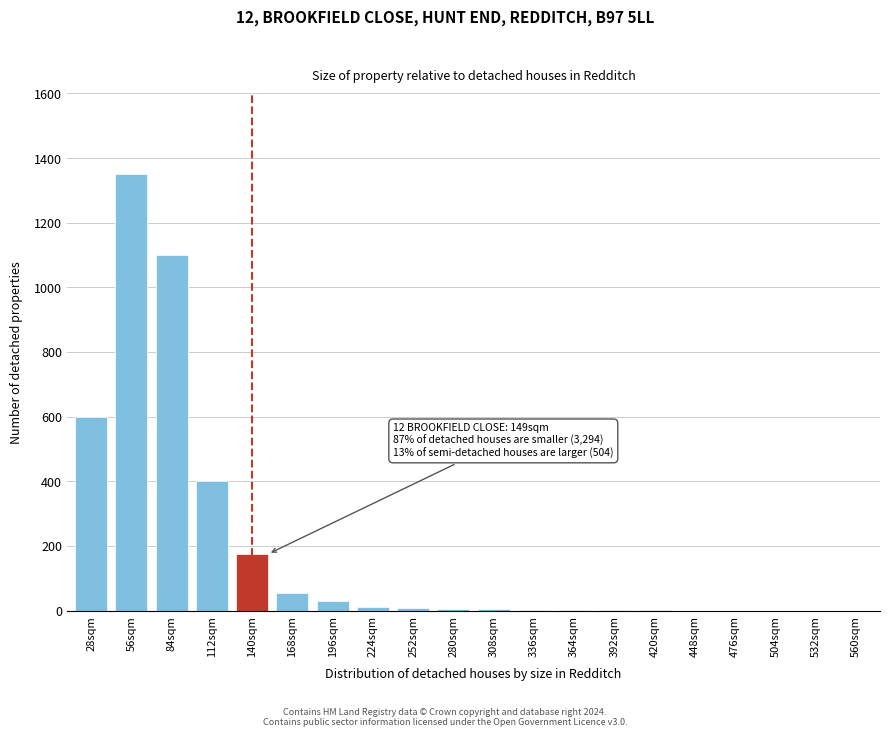

What is the sum of all values?

3746